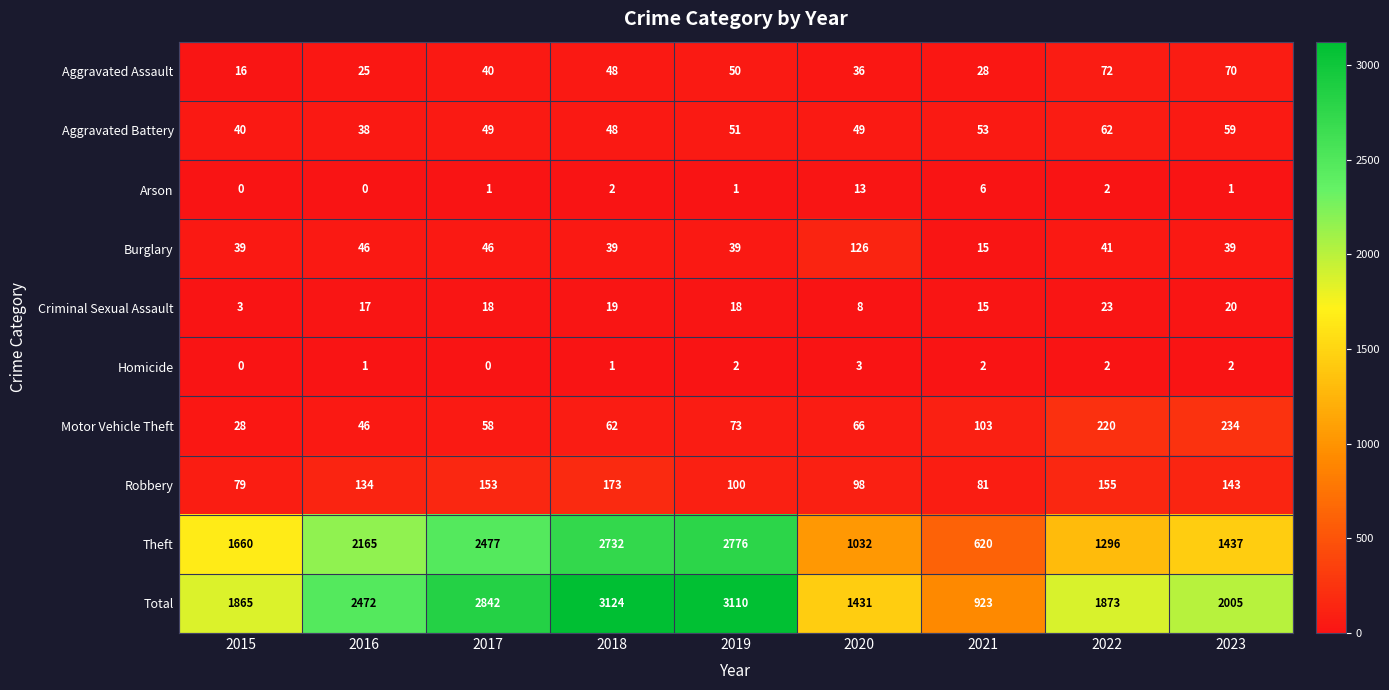

What is the total value across all series at 2022?

3746